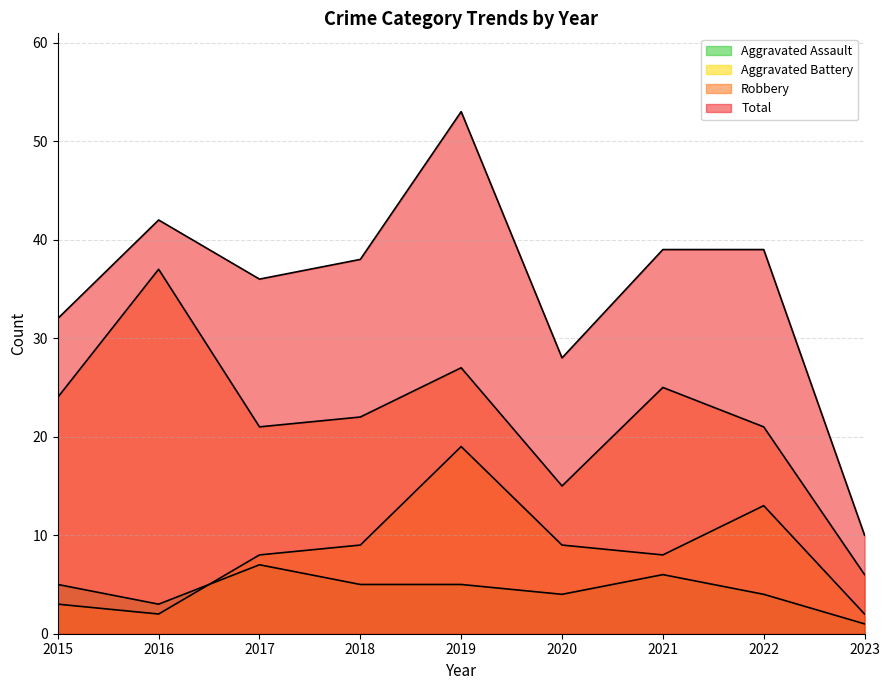

The value of Aggravated Battery at 2022 is 13. True or false?

True